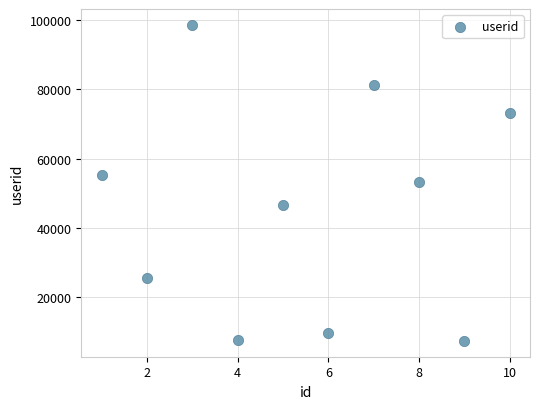

What is the average X value?

6